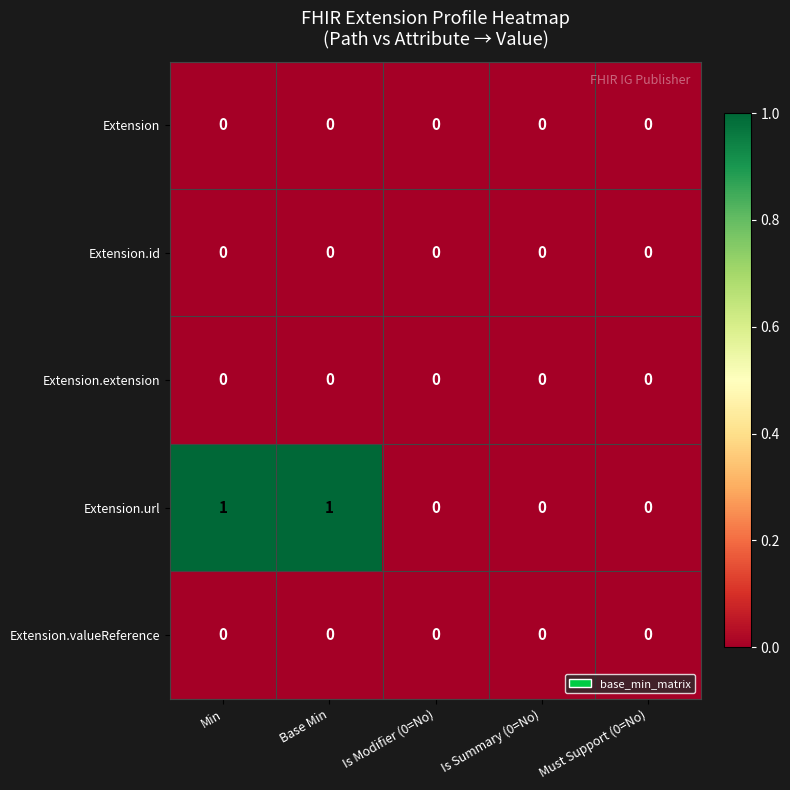

Which series has the largest total across all categories?

Extension.url